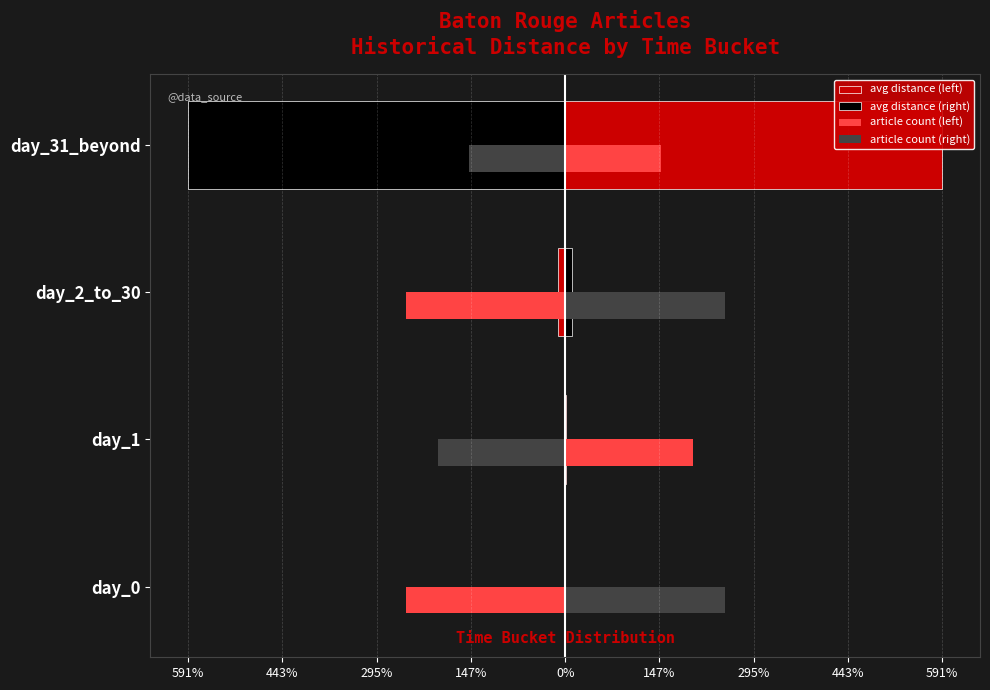

Does the chart contain stacked bars?

No